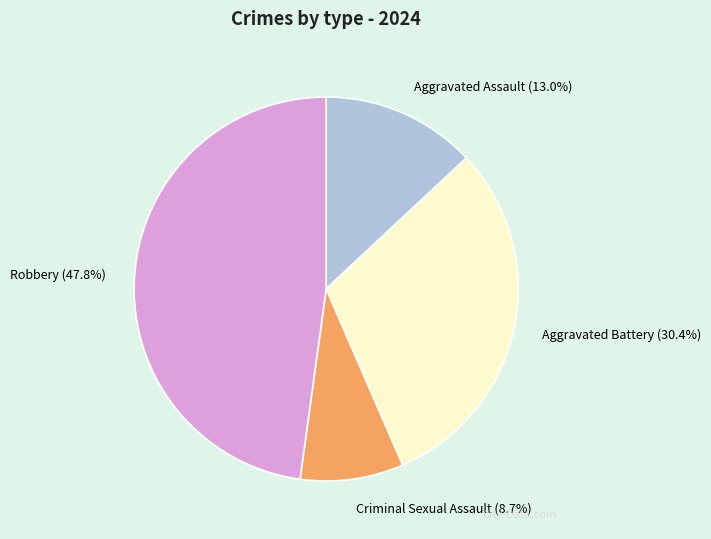

How many slices are in this pie chart?

4